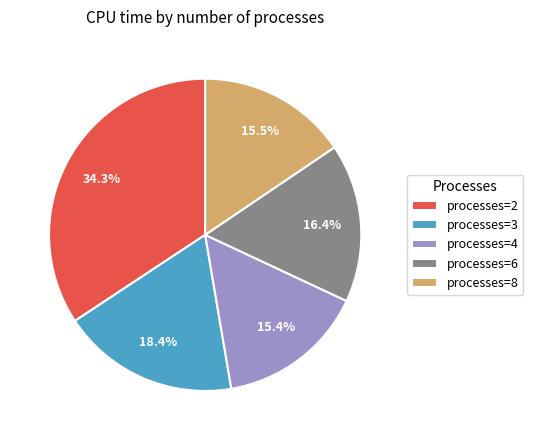

Between processes=3 and processes=2, which is larger?

processes=2